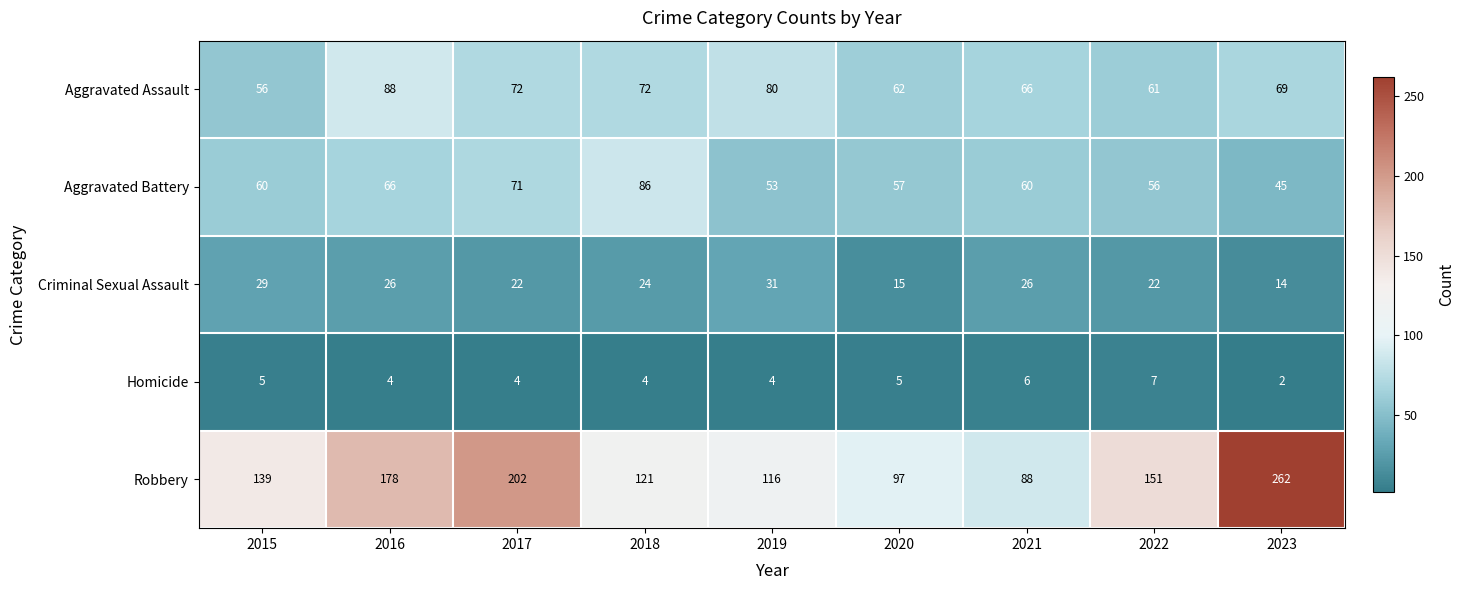

Which series changed the most between 2016 and 2020?

Robbery